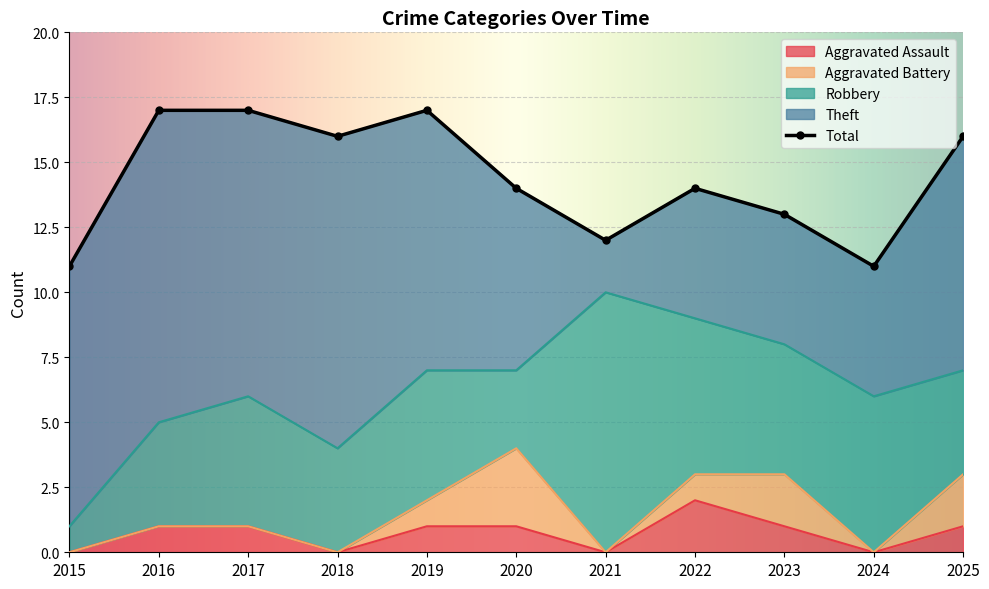

At how many categories does at least one series exceed 3?

11